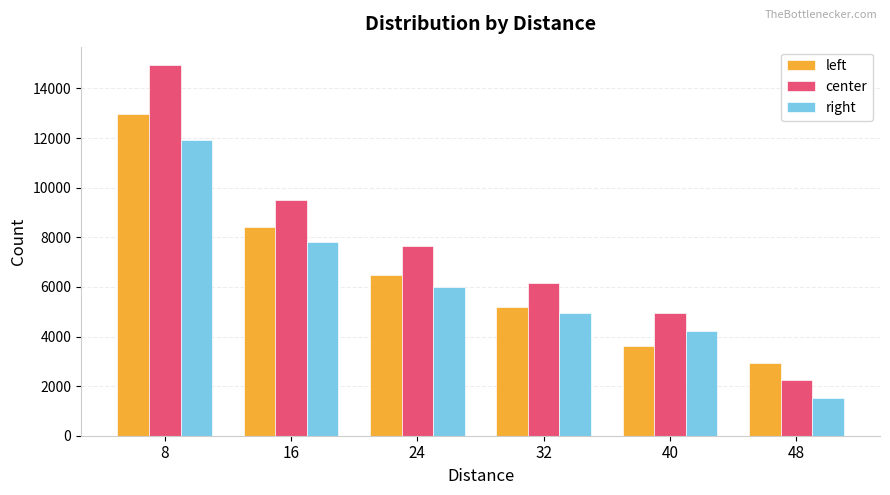

Is it true that center equals 7662 at 24?

True